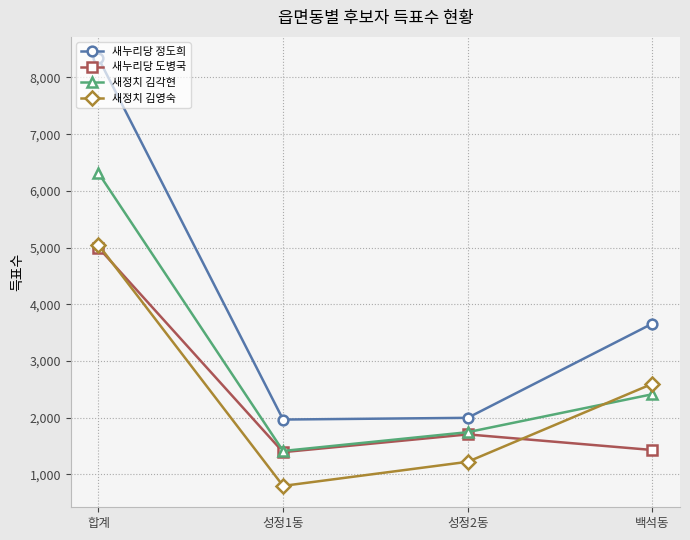

How many values in the 새누리당 정도희 series are below 3660?

2